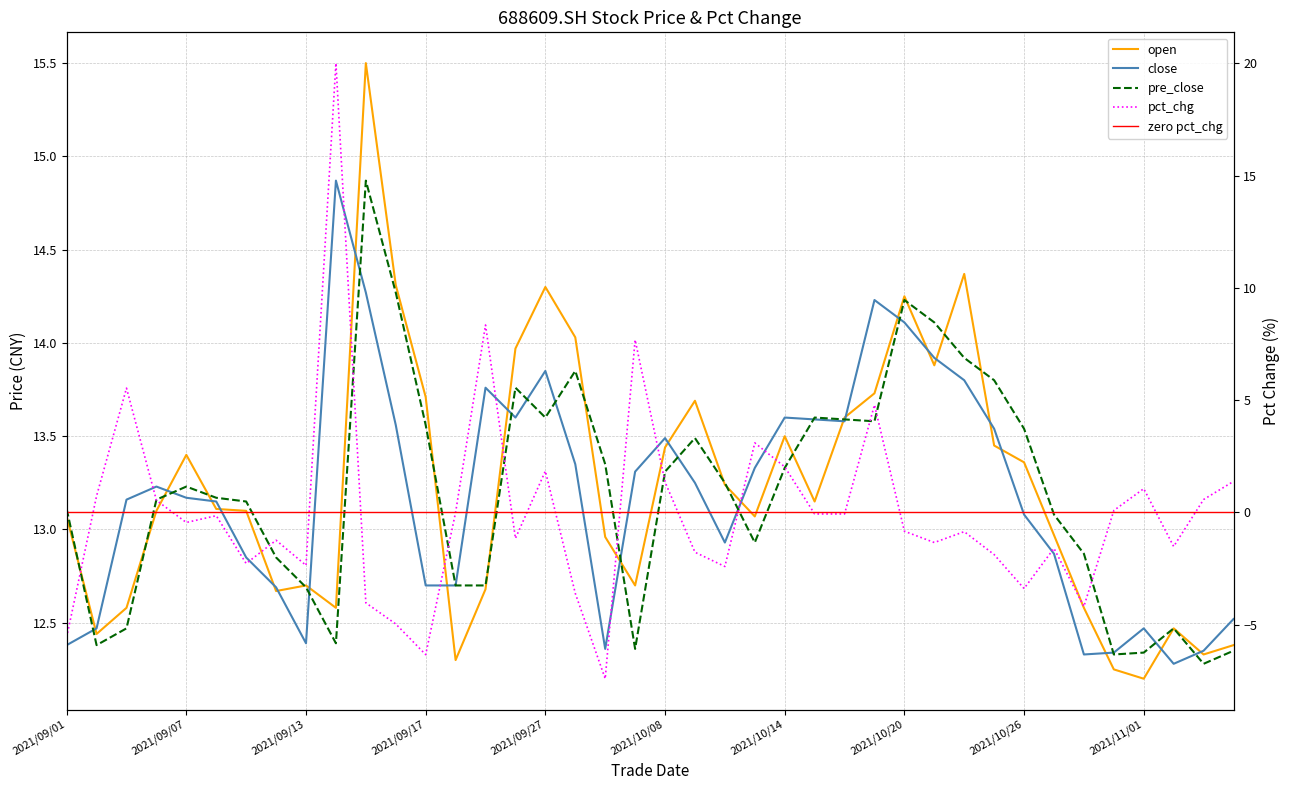

At which label does open first exceed 13?

2021/09/01